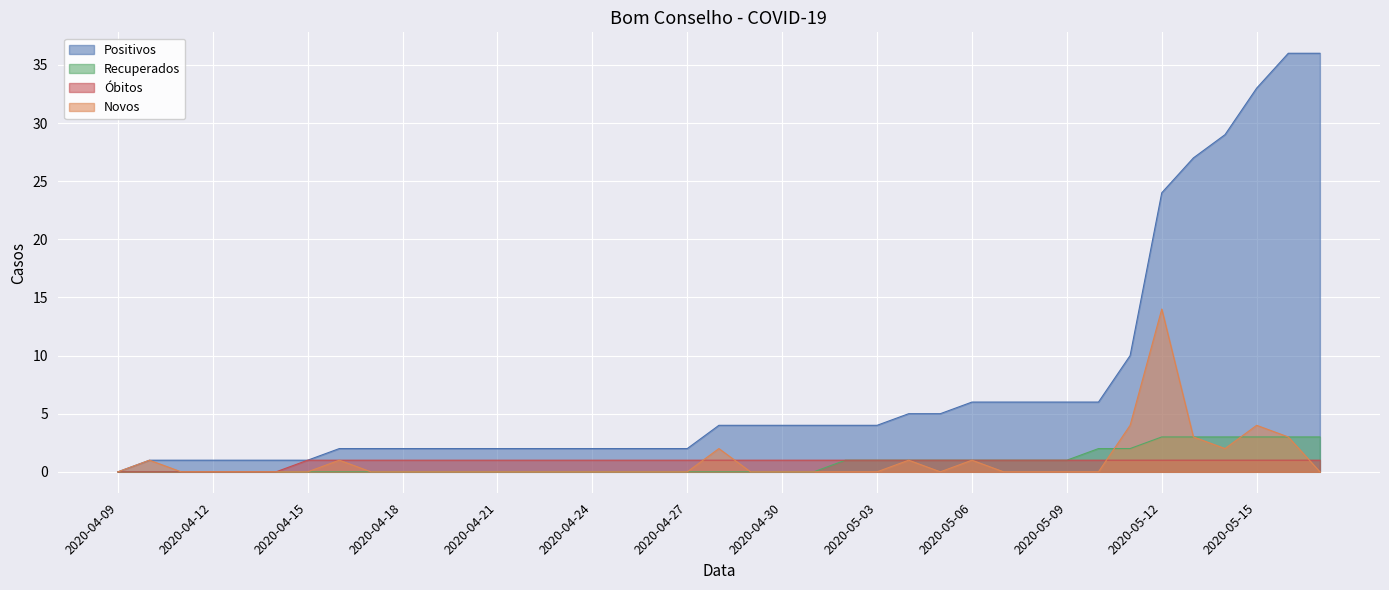

True or false: Positivos has more than 2 points higher than both neighbors.

False